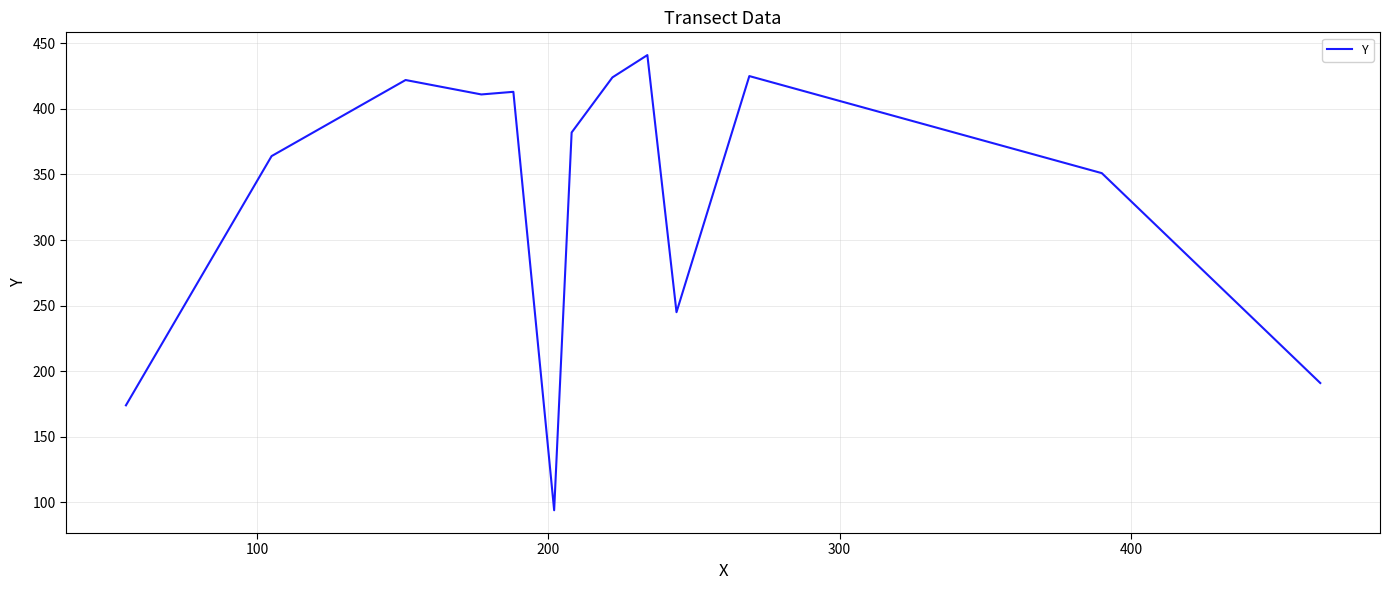

What is the difference between the maximum and minimum values?

347